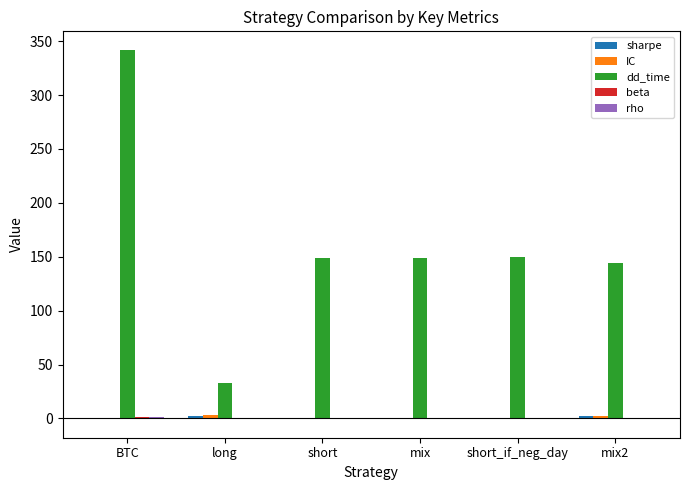

How many groups of bars are there?

6